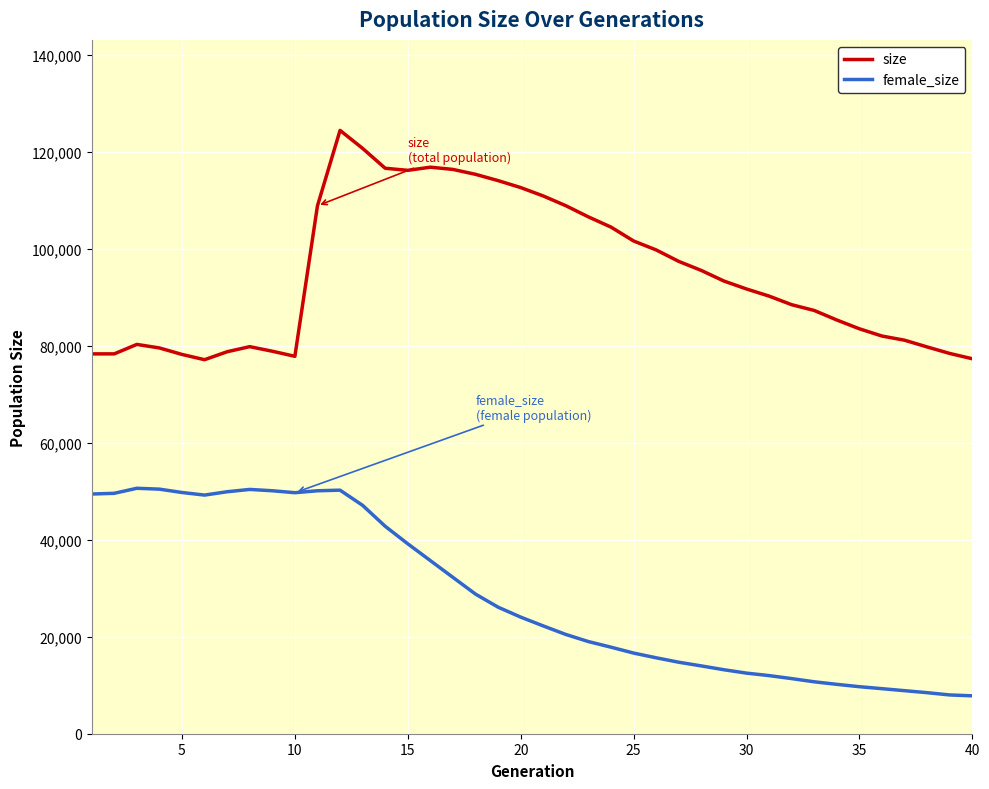

What is the minimum value shown in the chart?

7813